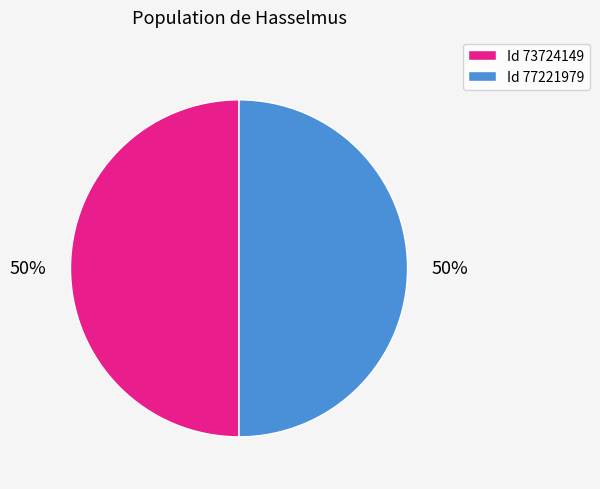

To the nearest percent, what is the average slice percentage?

50%